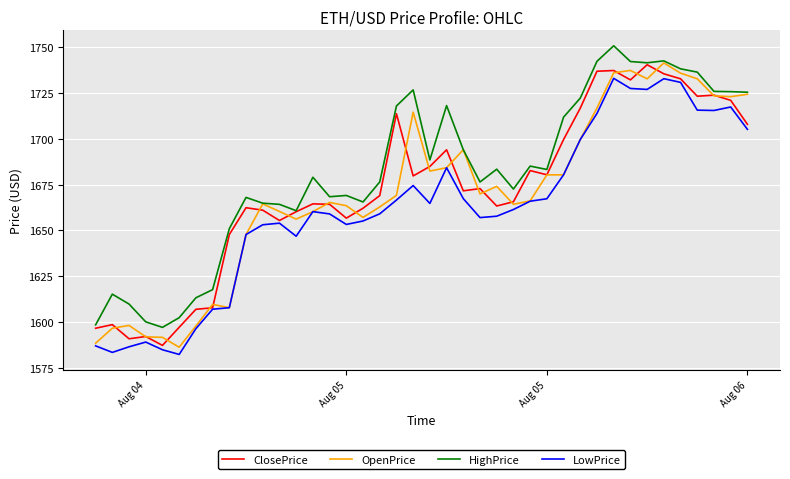

What is the maximum value shown in the chart?

1750.9